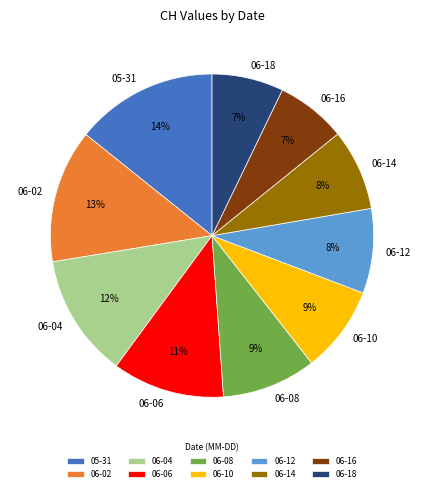

Combined, do 06-10 and 06-02 account for over 50%?

No